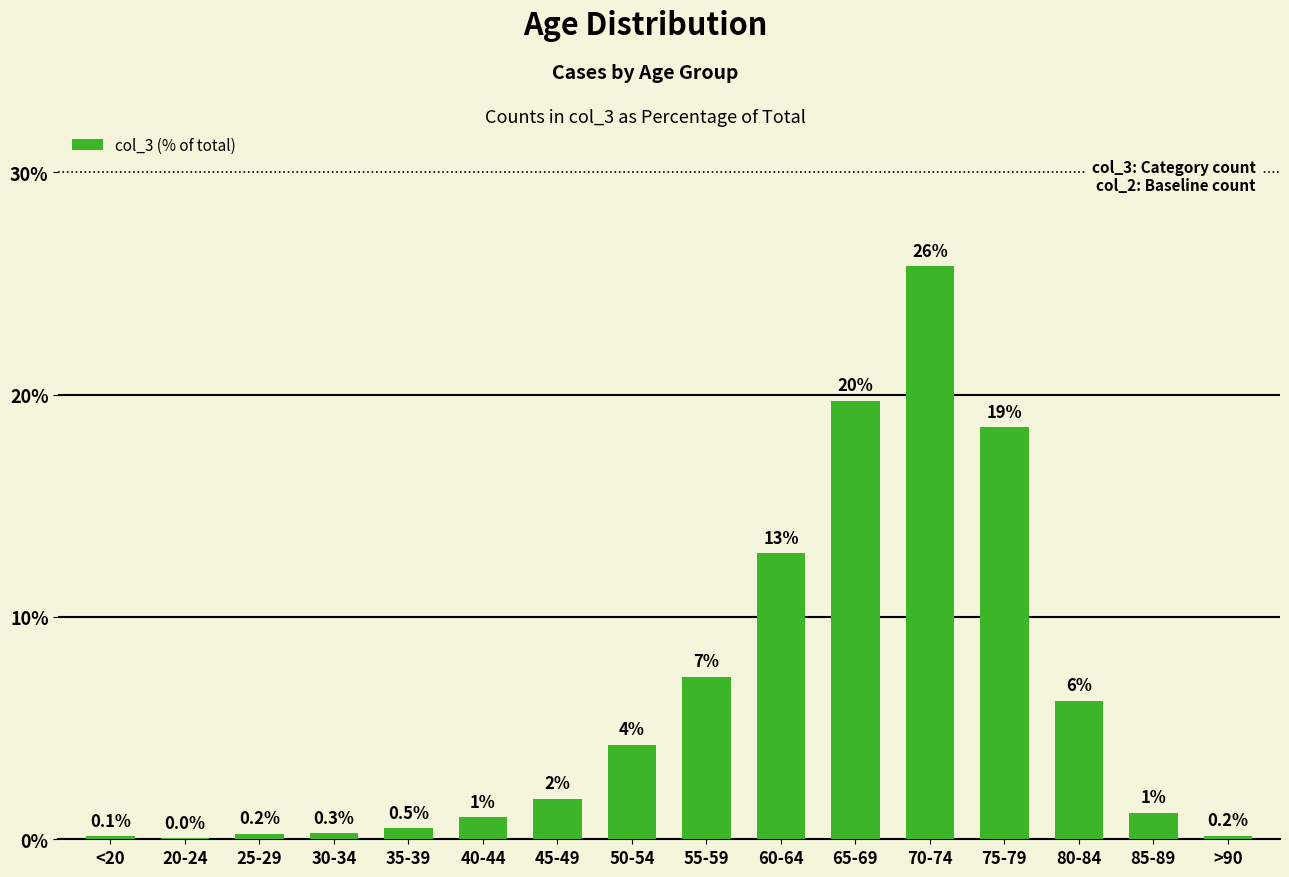

What is the maximum value shown in the chart?

25.8